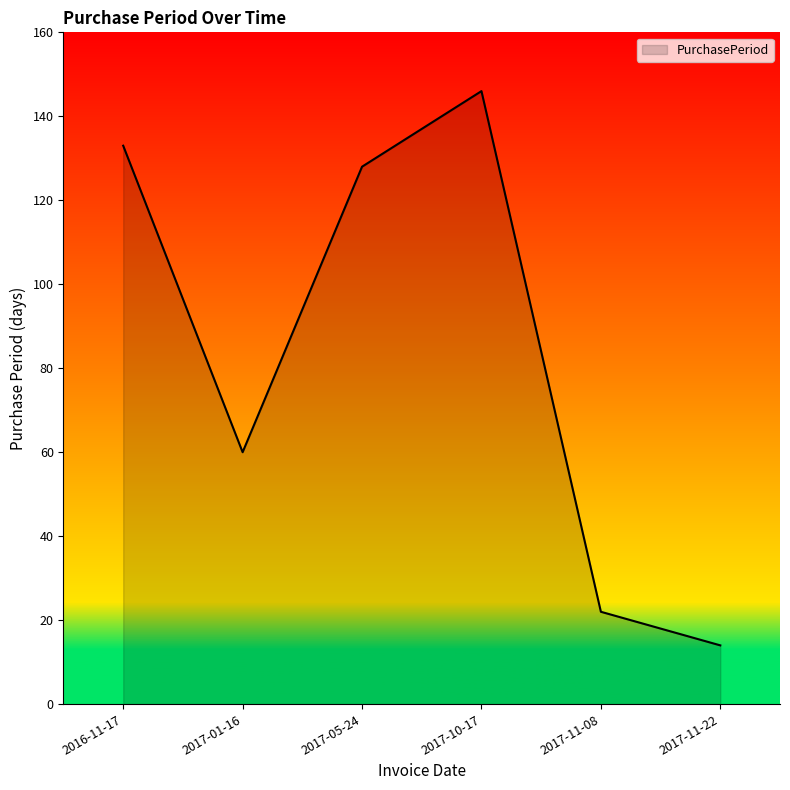

At which label does the data first exceed 128?

2016-11-17